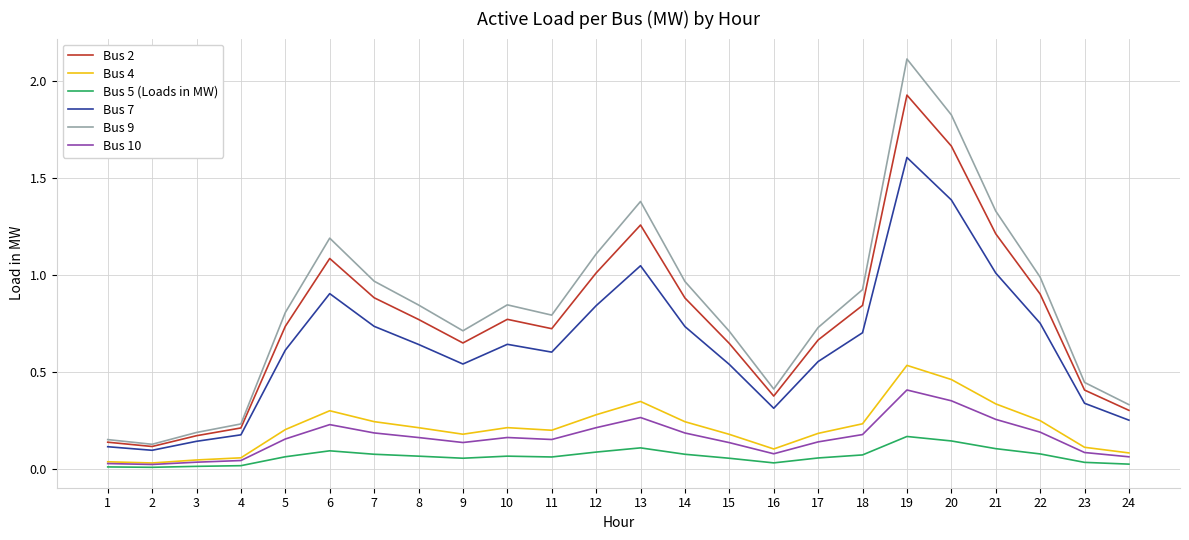

Which series has the widest spread of values?

Bus 9